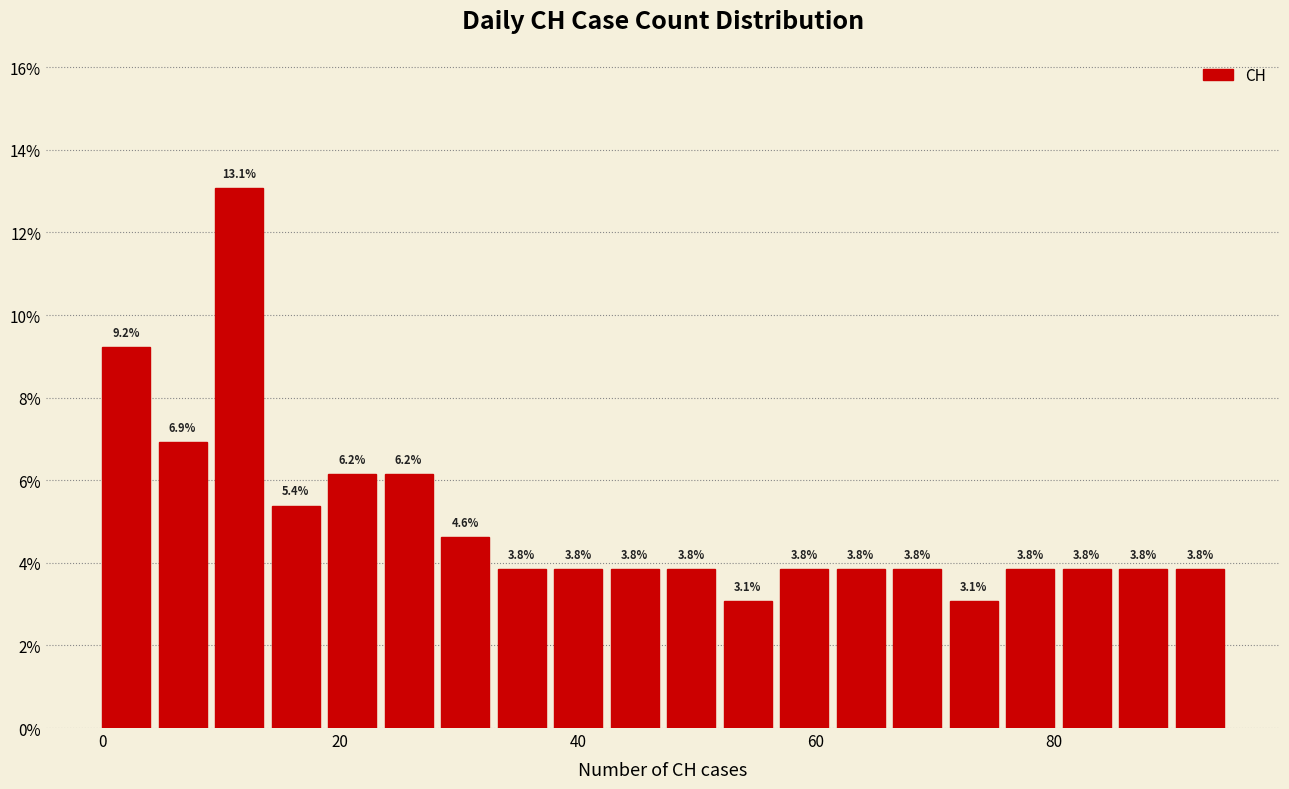

Around what value on the x-axis is the tallest bar? Give the approximate position of its centre, as read against the axis.

12